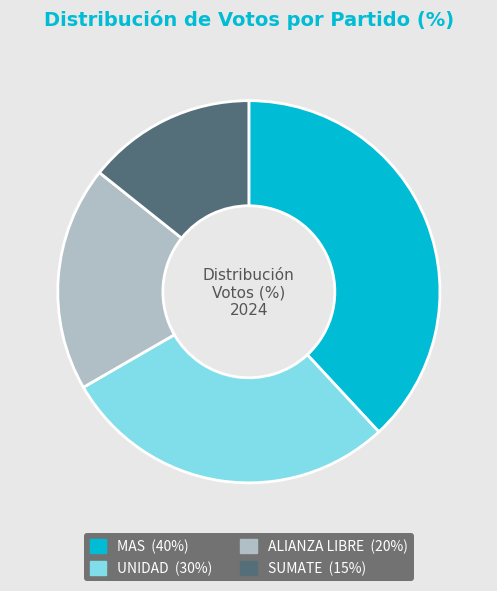

Combined, do UNIDAD and ALIANZA LIBRE account for over 50%?

No